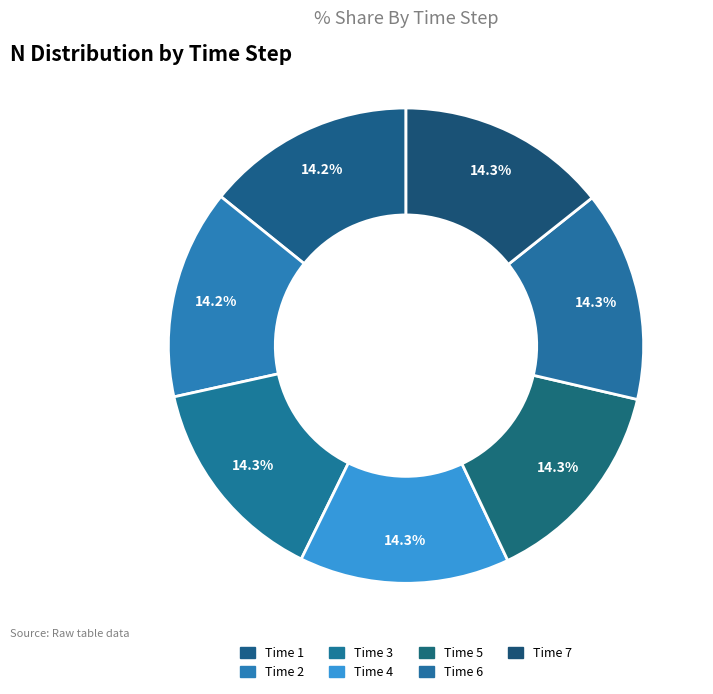

Rank the categories by value from highest to lowest.

6, 5, 7, 4, 3, 2, 1